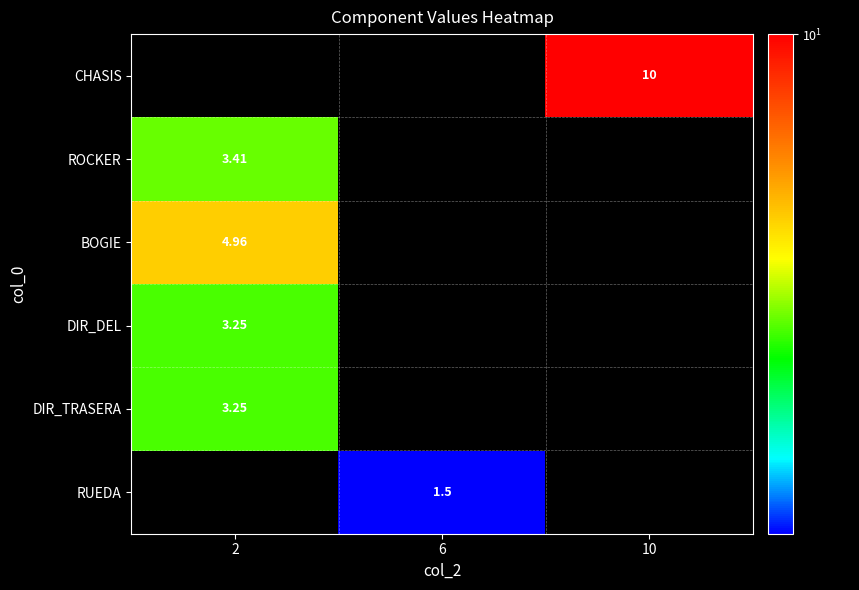

The value of ROCKER at 6 is -2.0. True or false?

False